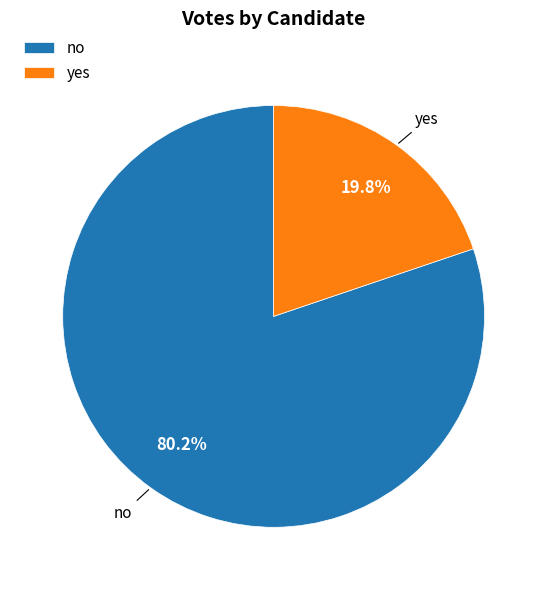

Does any single category account for the majority?

Yes